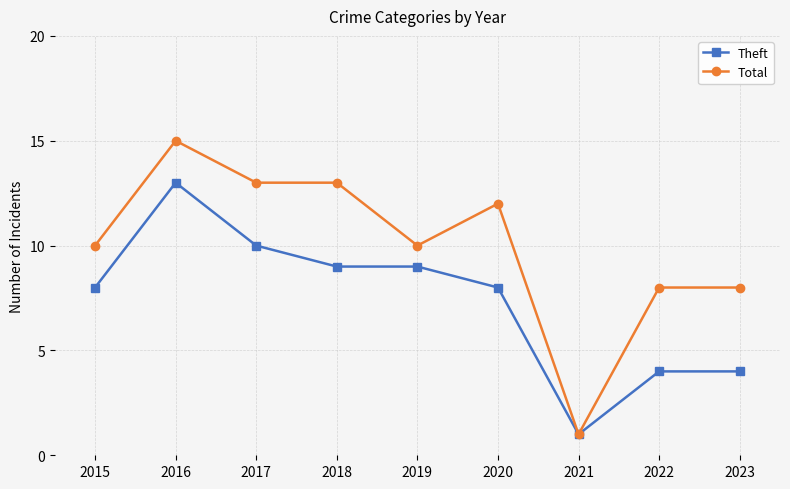

Count the number of data series in this chart.

2